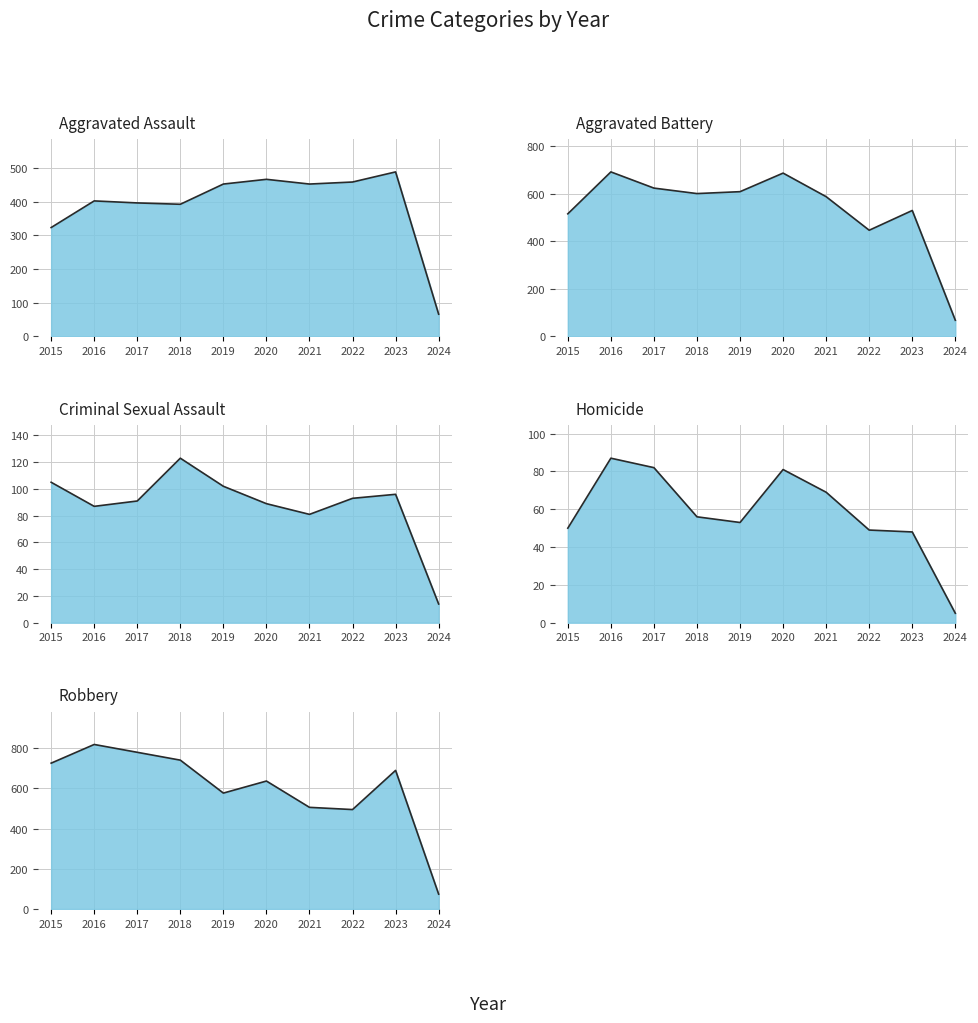

At which category does Homicide reach its first local valley?

2019